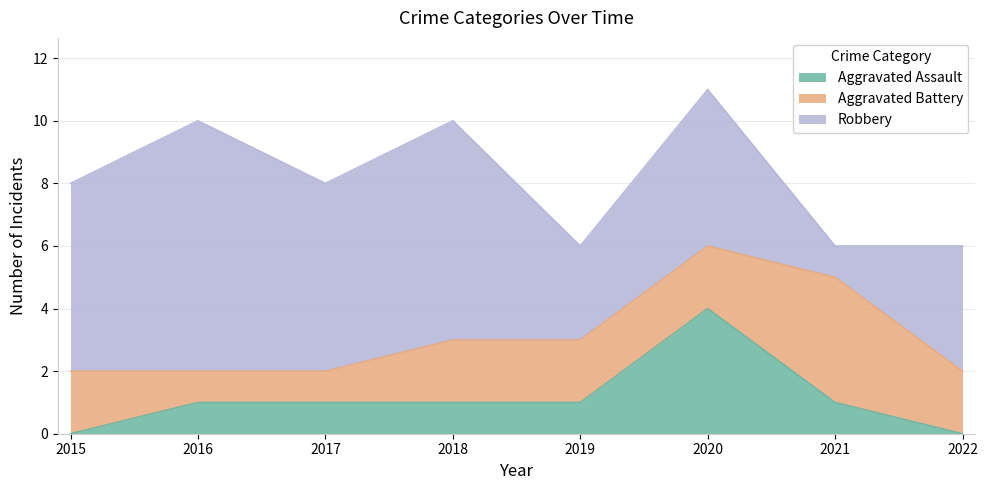

What is the total value across all series at 2021?

6